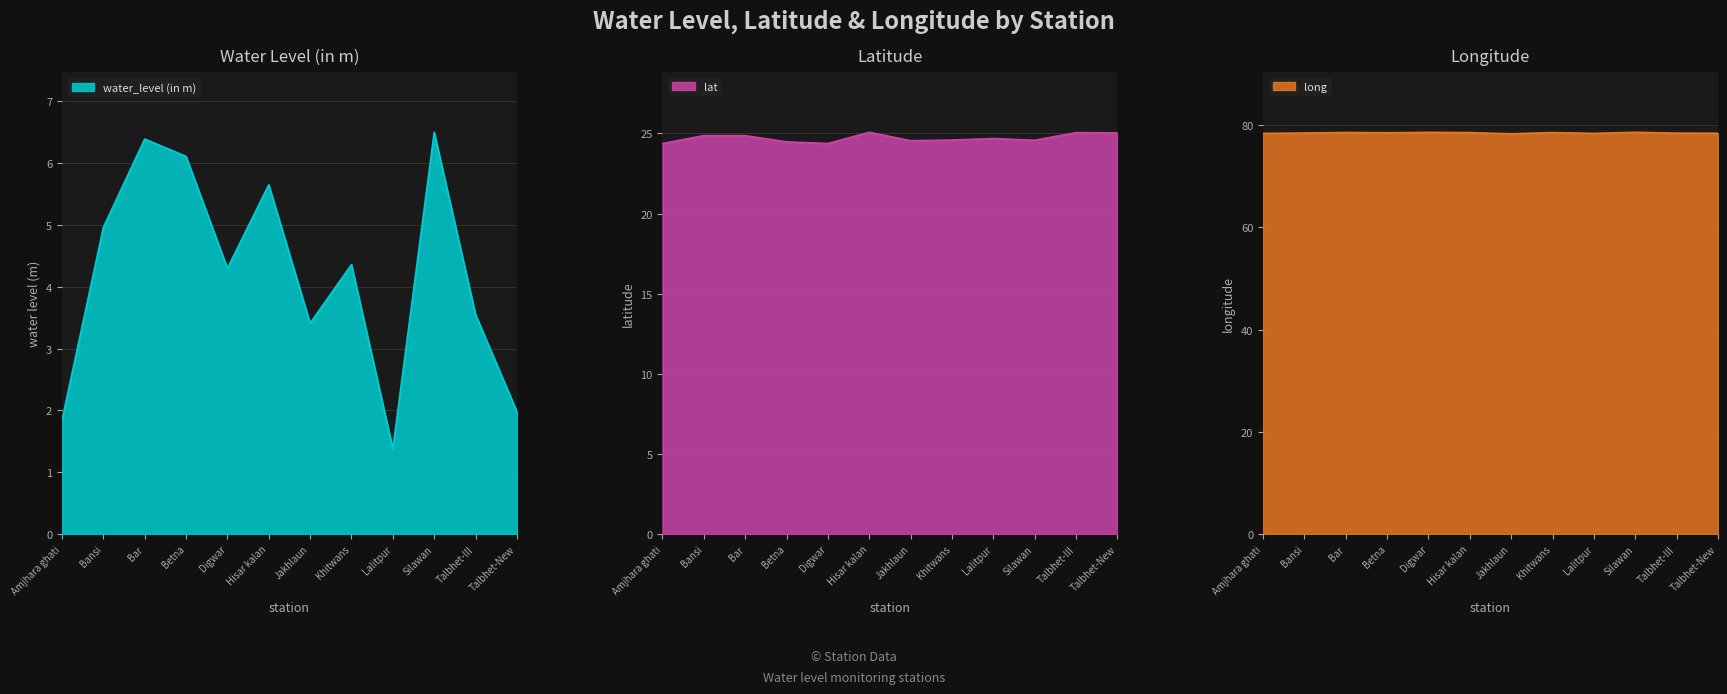

The long series shows 78.6 at Khitwans. True or false?

True